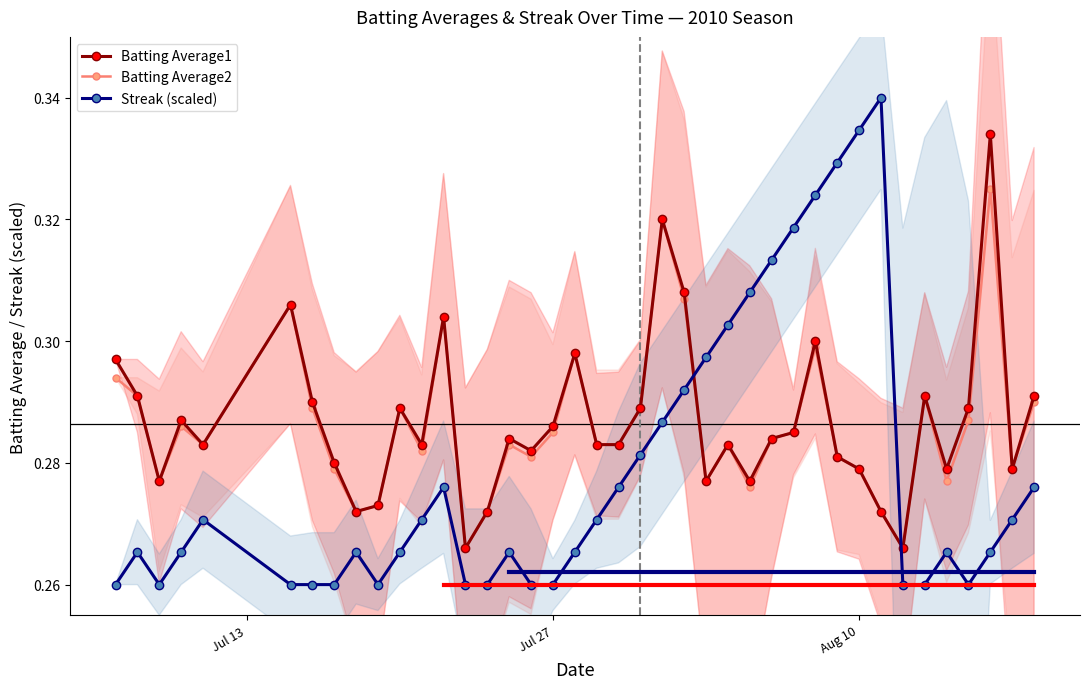

True or false: Streak (scaled) has more than 2 points higher than both neighbors.

True